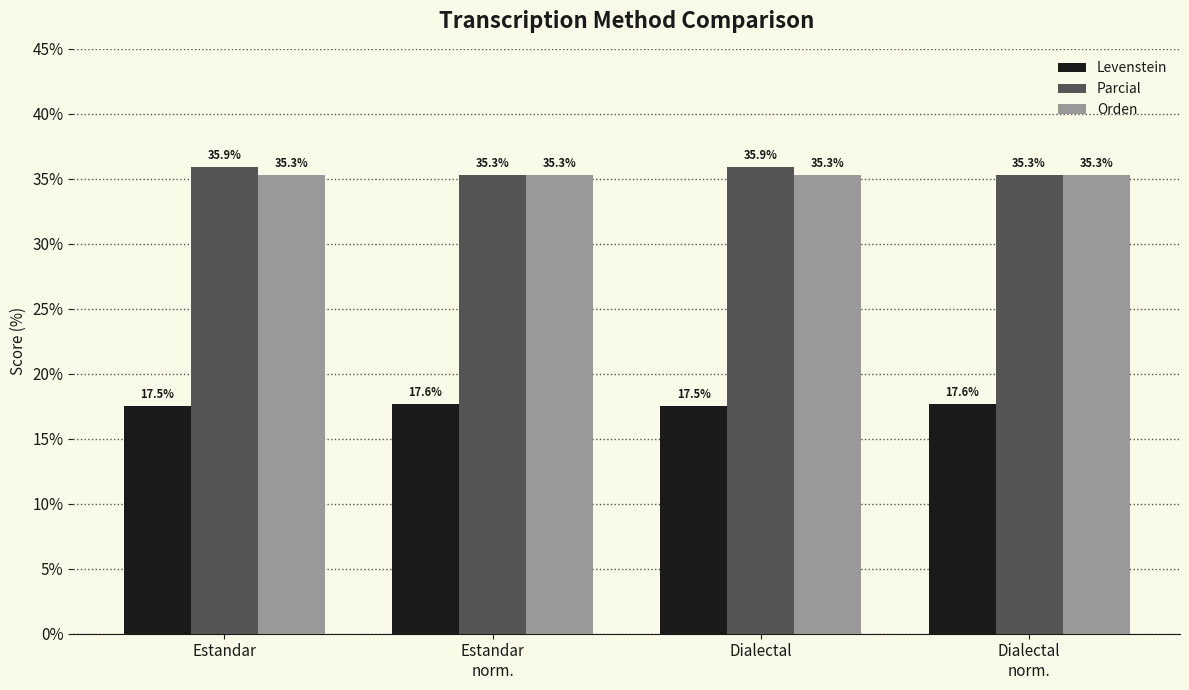

What is the average value of the Levenstein series?

17.6